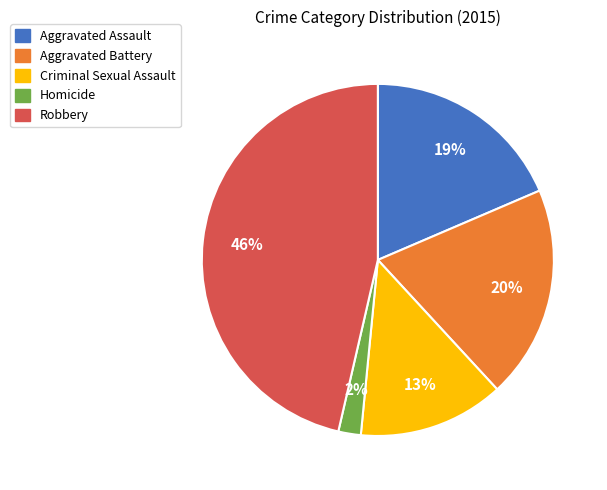

How many segments does this pie chart have?

5